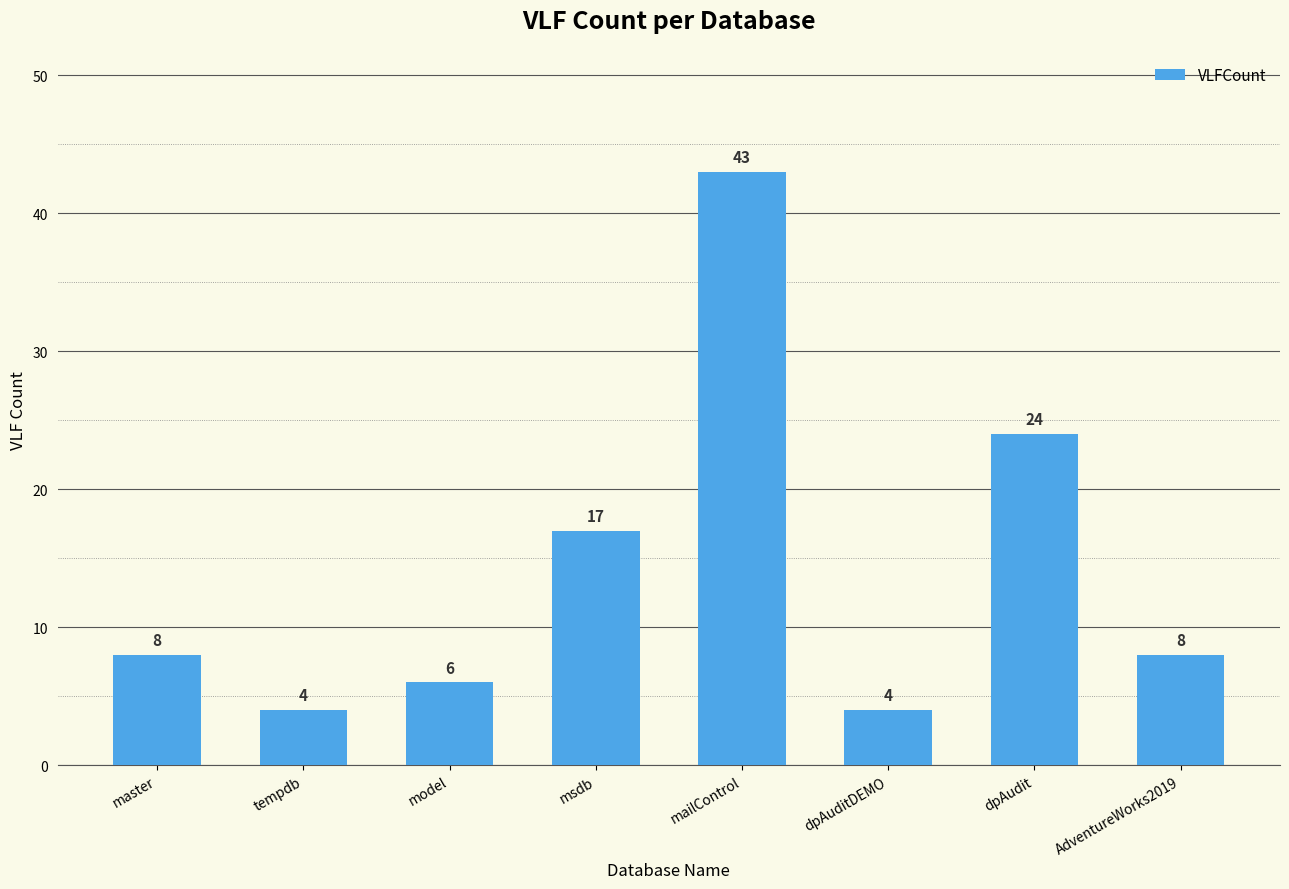

What is the change in value from master to tempdb?

-4